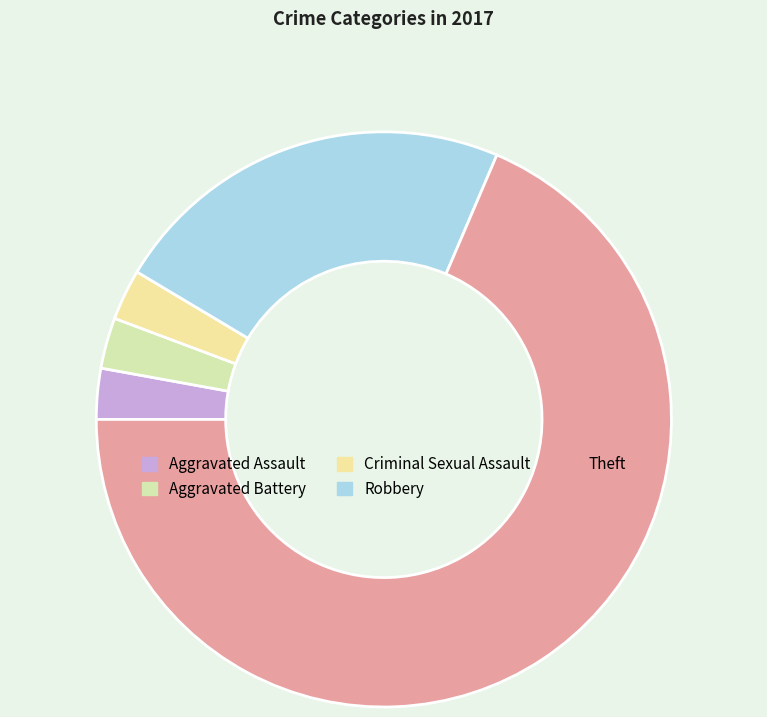

Is it true that Aggravated Battery is 3% of the pie?

True